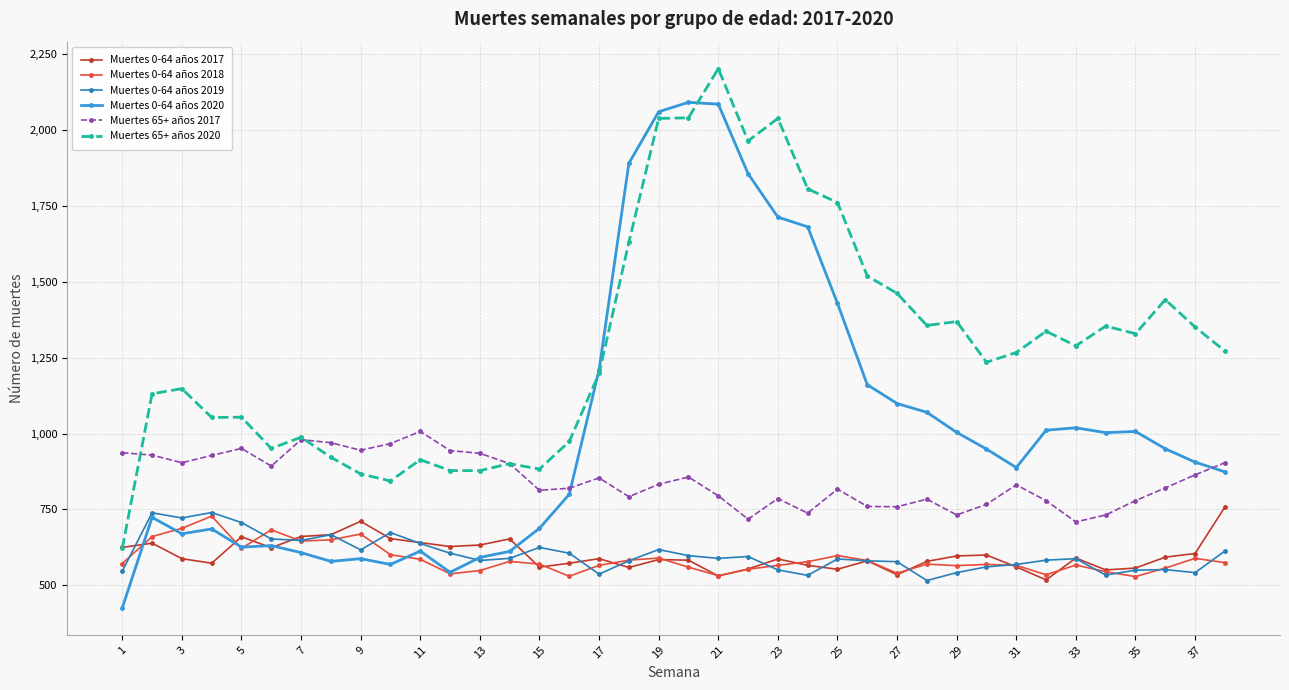

True or false: Muertes 0-64 años 2019 has more than 0 points higher than both neighbors.

True